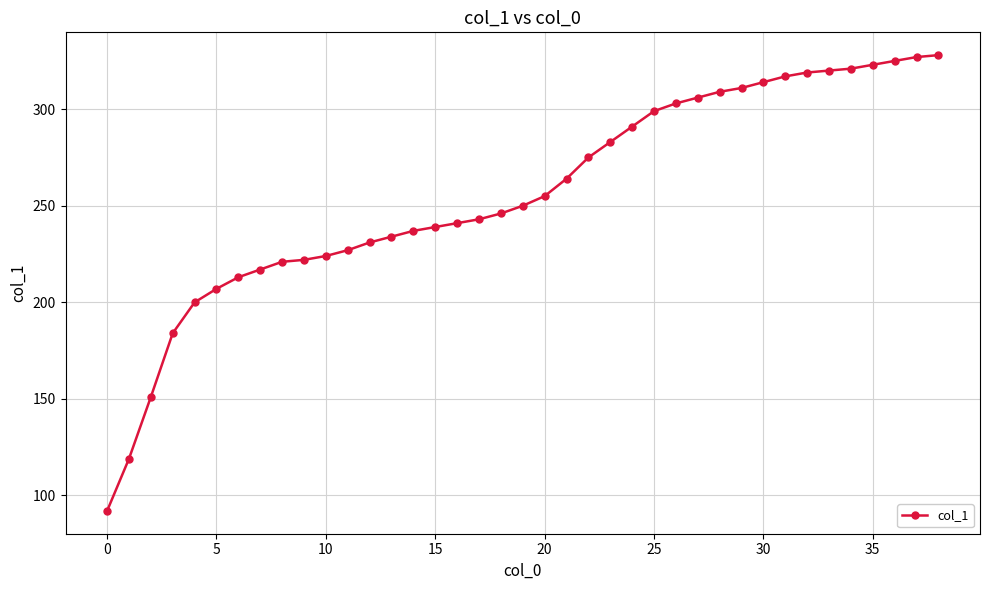

What is the smallest value displayed?

92